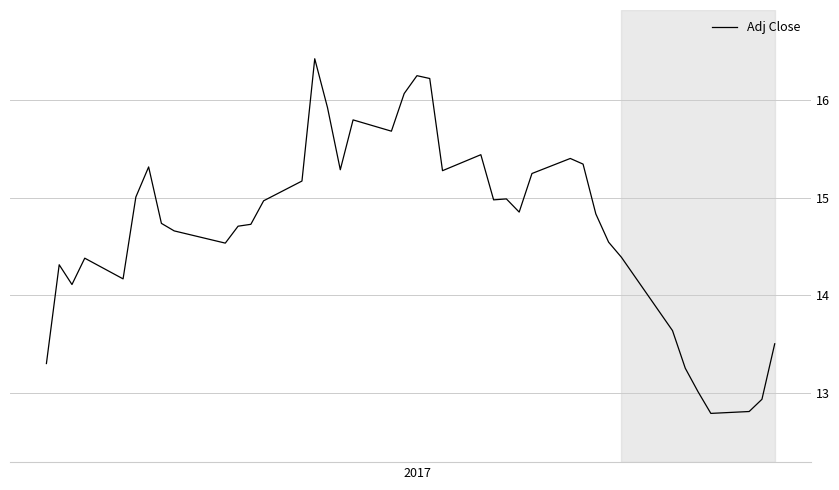

What is the sum of all values?

588.9